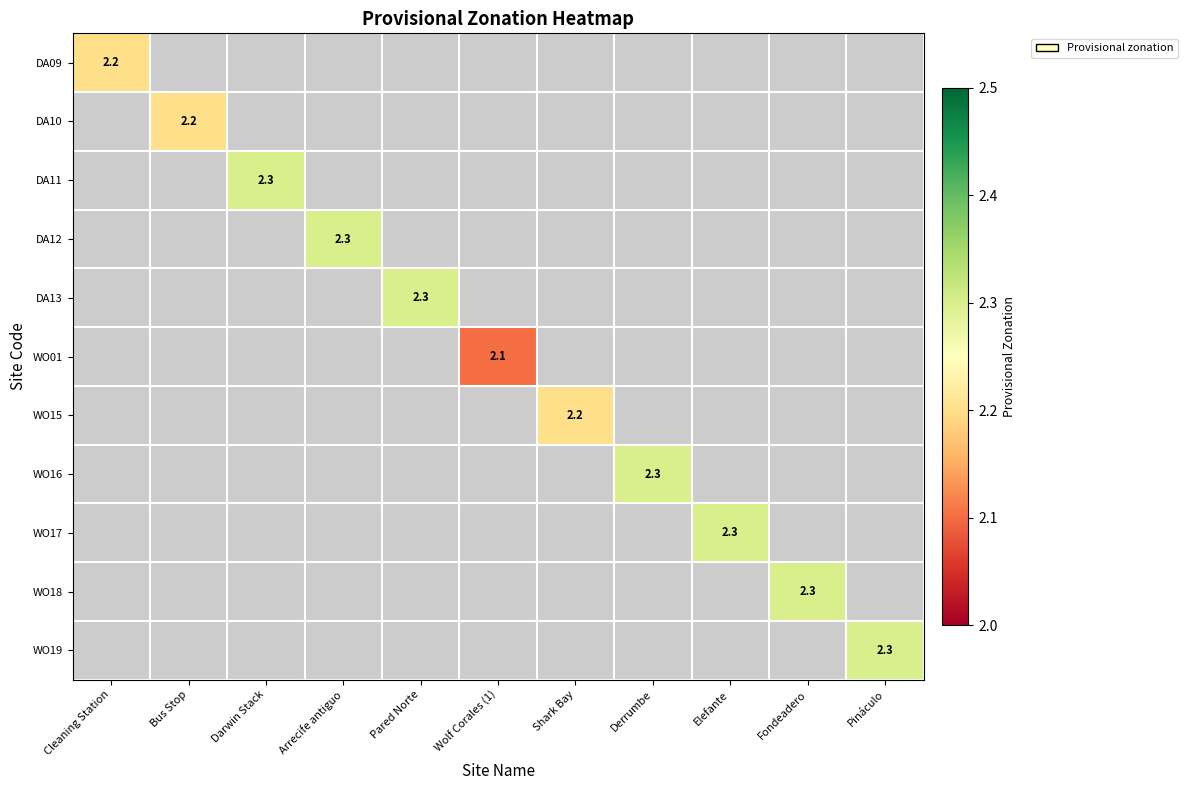

True or false: DA12 has a value of 0.7 at Arrecife antiguo.

False